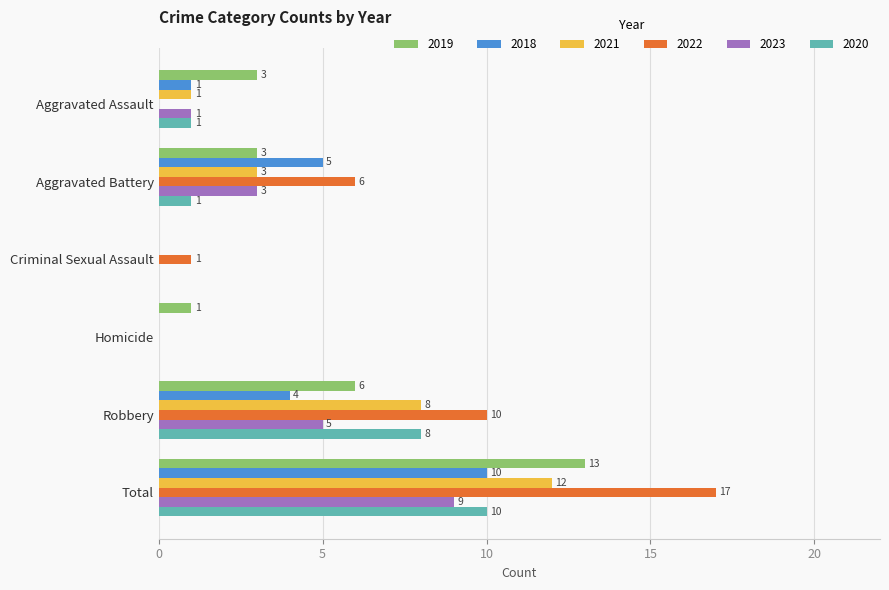

How many data points does each series have?

6